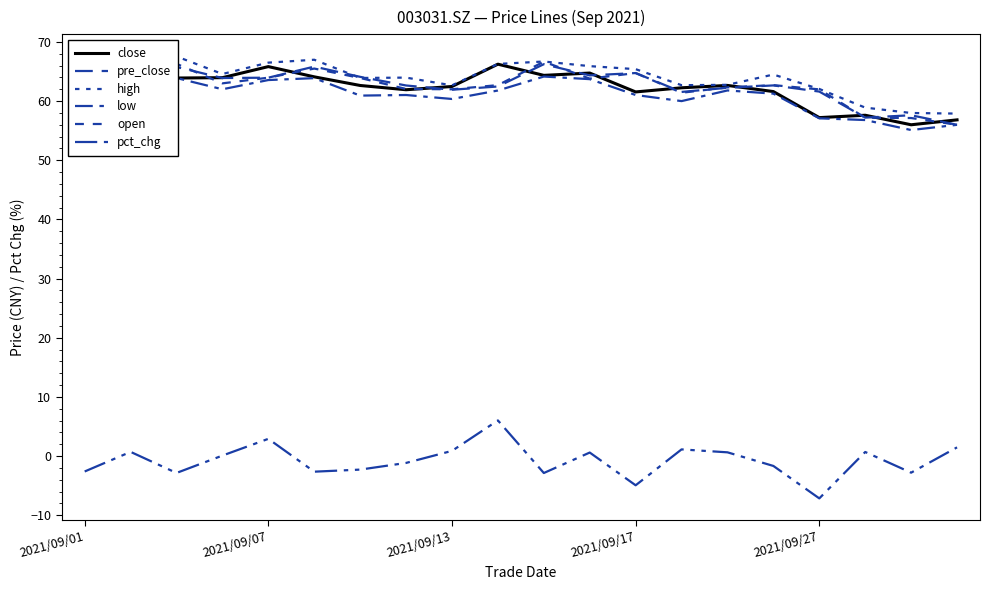

Which series has the largest total across all categories?

high